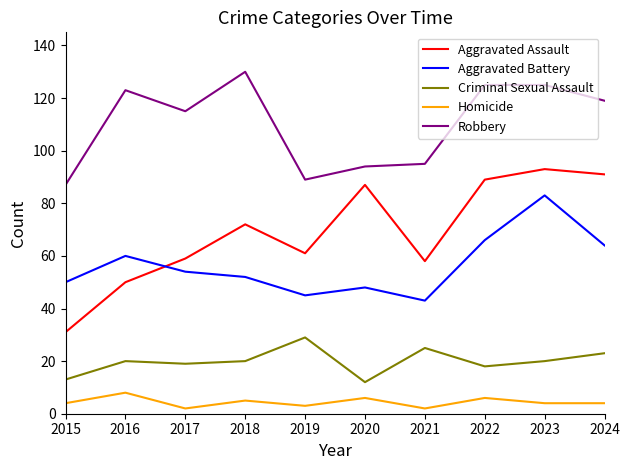

What is the difference between the Aggravated Battery values at 2021 and 2023?

40